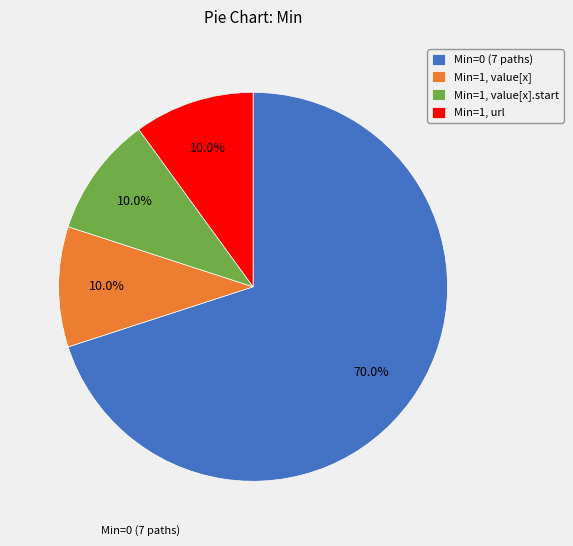

How many segments does this pie chart have?

4